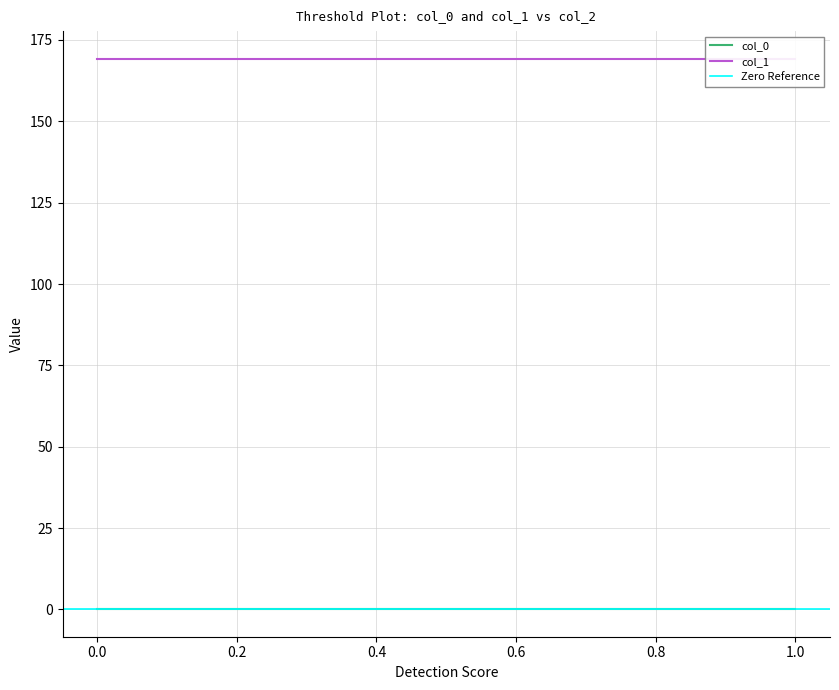

True or false: col_0 and col_1 cross at least once.

False